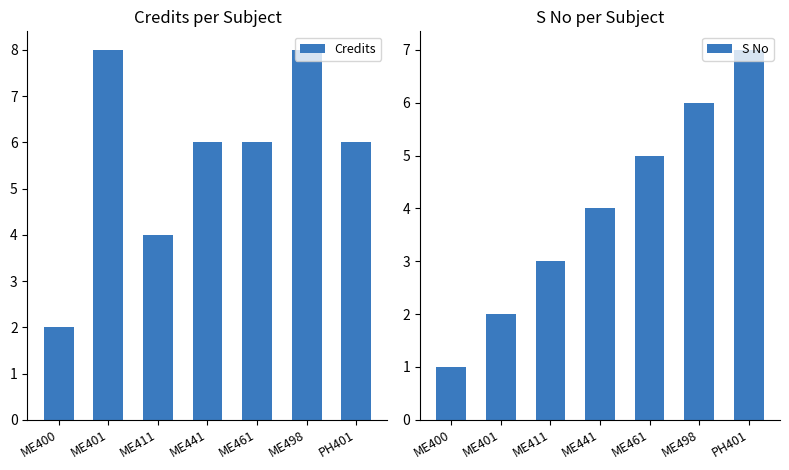

Is the value of Credits at ME401 greater than the value of S No at ME400?

Yes